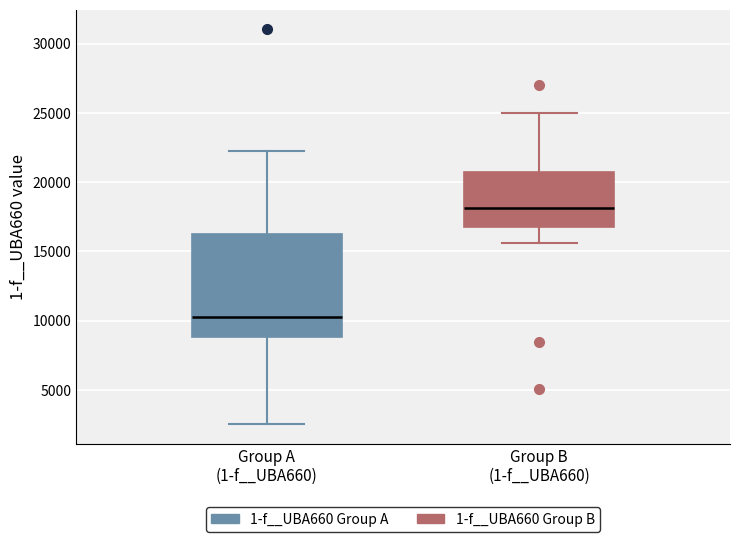

Comparing the boxes themselves (not the whiskers), which one is the tallest?

Group A (1-f__UBA660)